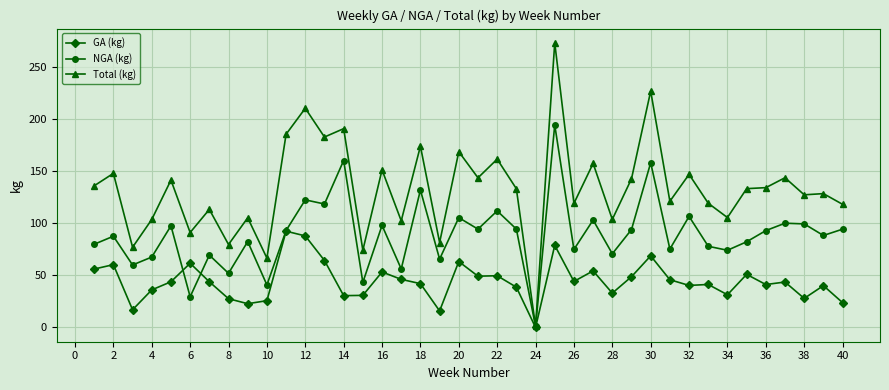

Which series has the widest spread of values?

Total (kg)